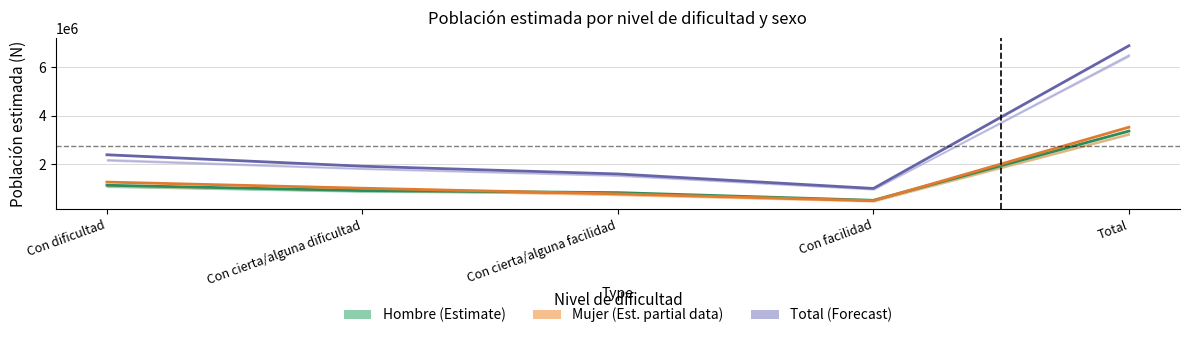

The Mujer (Estimate based on partial data) series shows 1612376 at Con cierta/alguna dificultad. True or false?

False